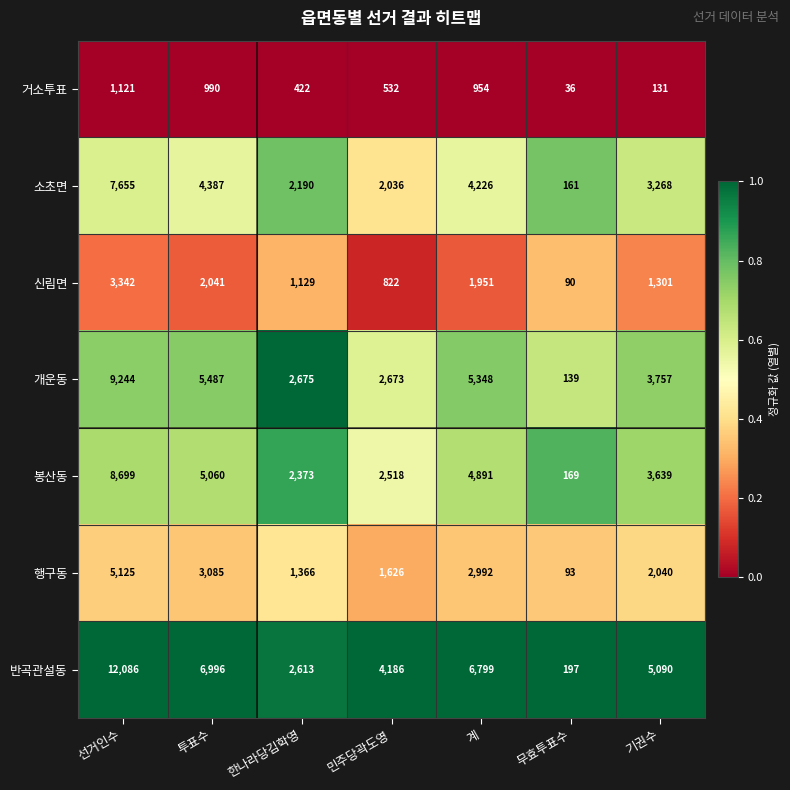

What is the difference between the 신림면 values at 계 and 무효투표수?

1861